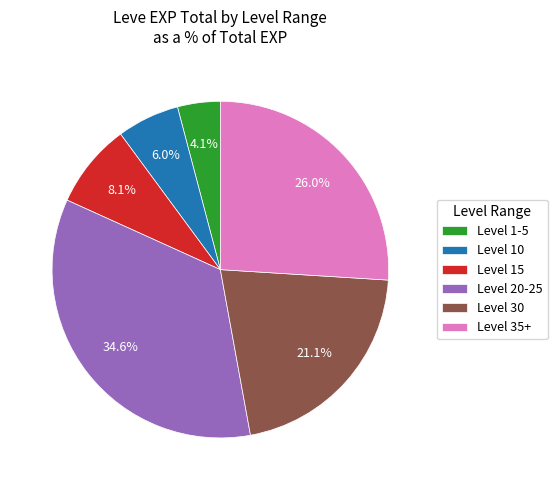

Rank the categories by value from highest to lowest.

Level 20-25, Level 35+, Level 30, Level 15, Level 10, Level 1-5